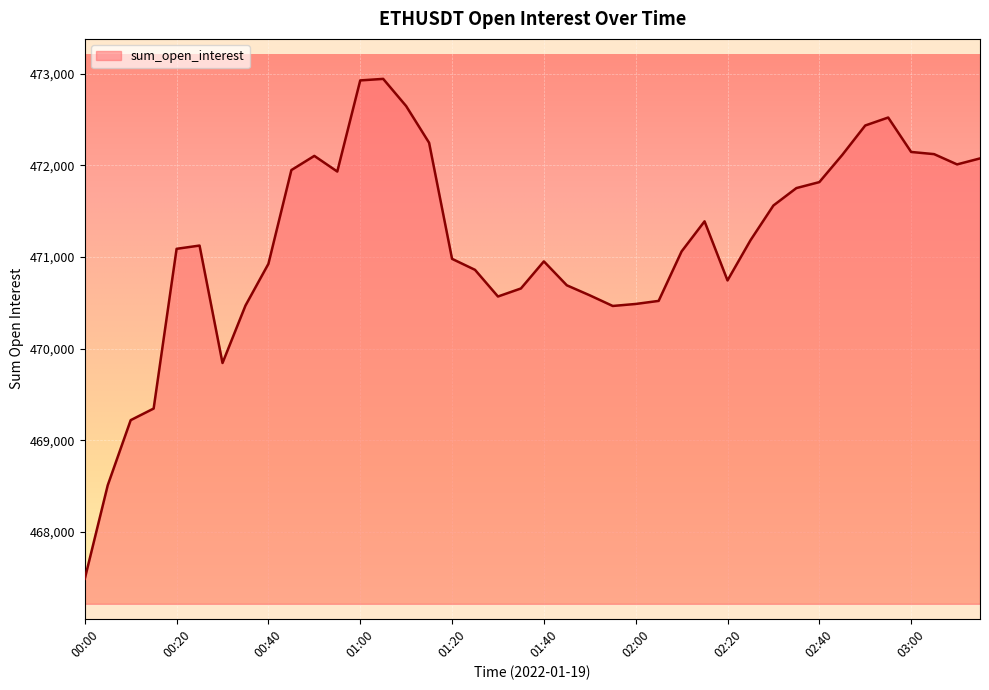

How many lines are shown in the chart?

1